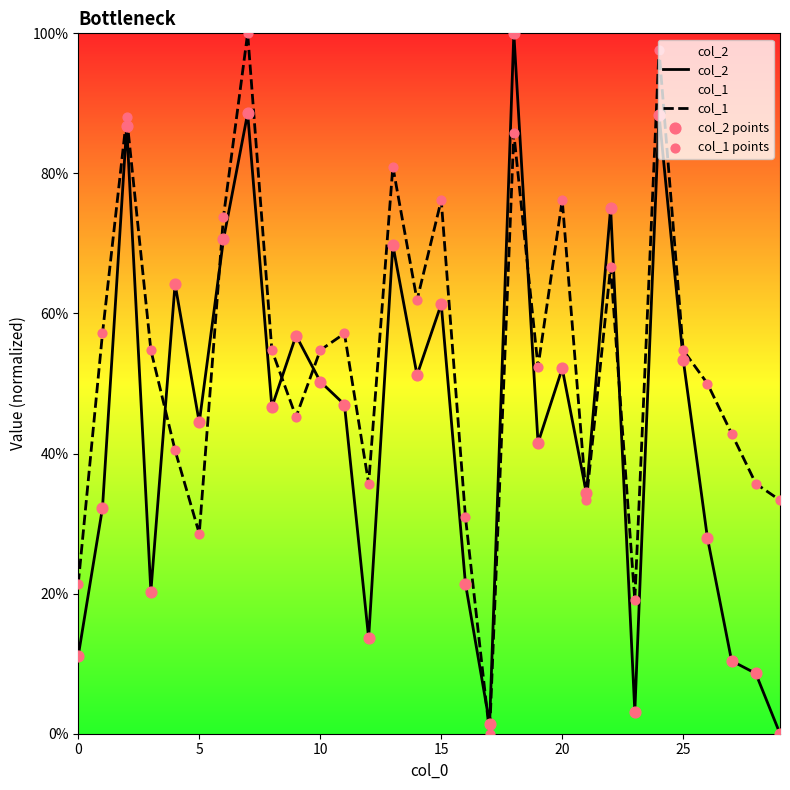

Which series has the largest total across all categories?

col_1